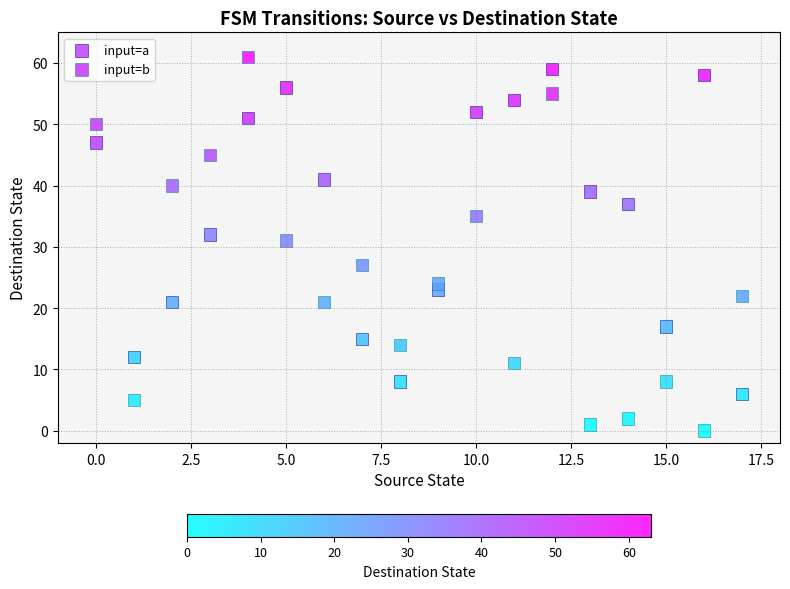

Across all series, what Y value is closest to 30?

31